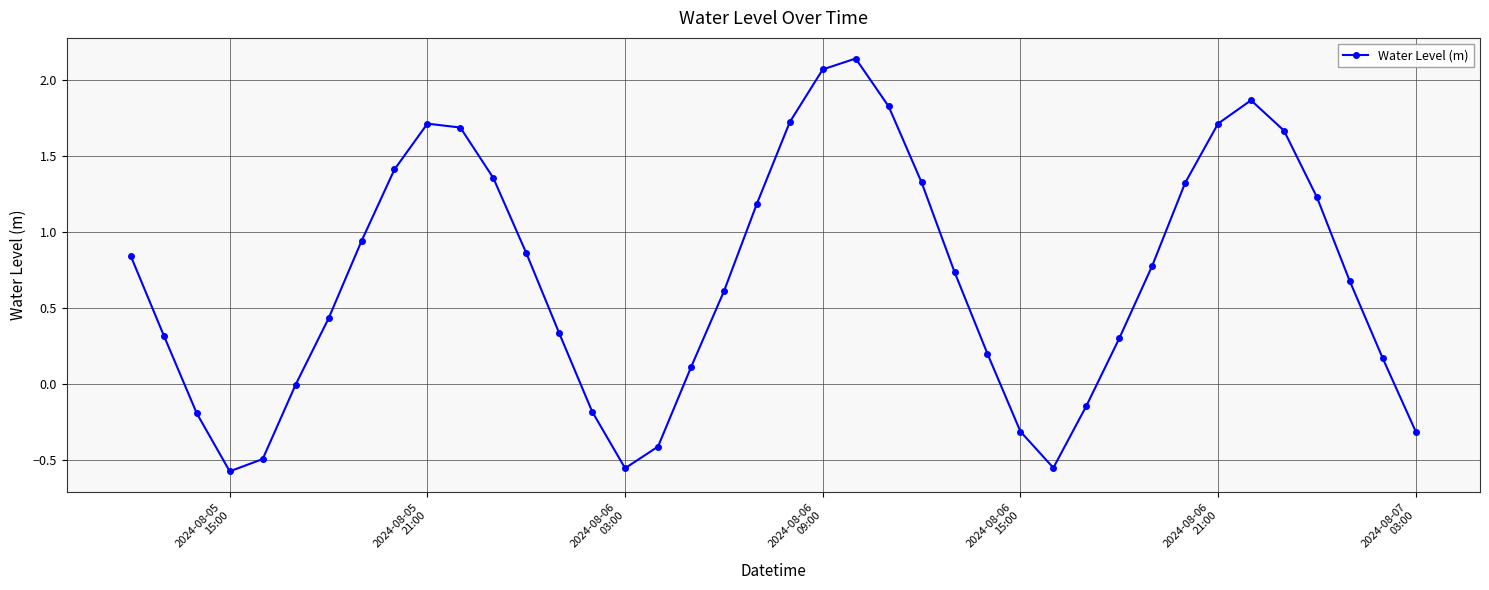

True or false: the data has more than 0 interior local peaks.

True